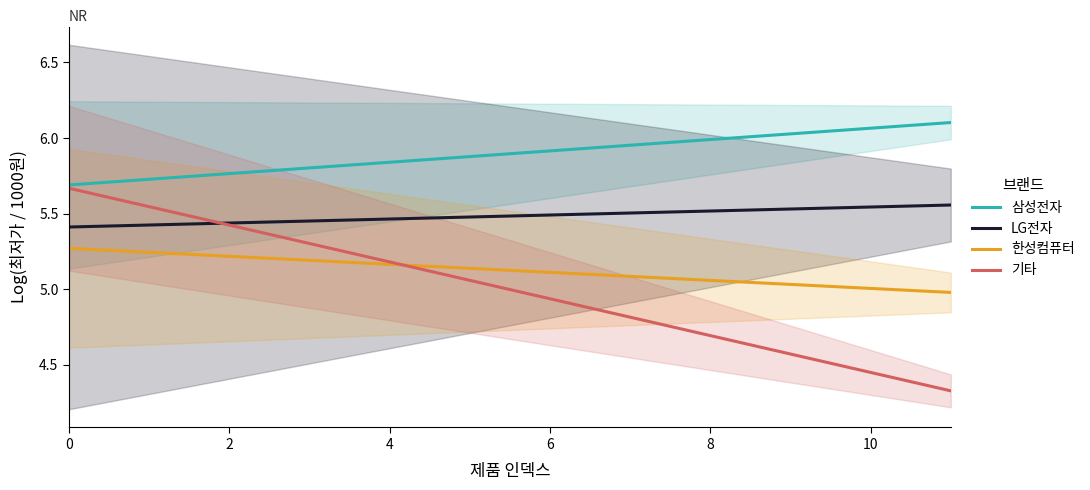

What is the total value across all series at 4?

21.8